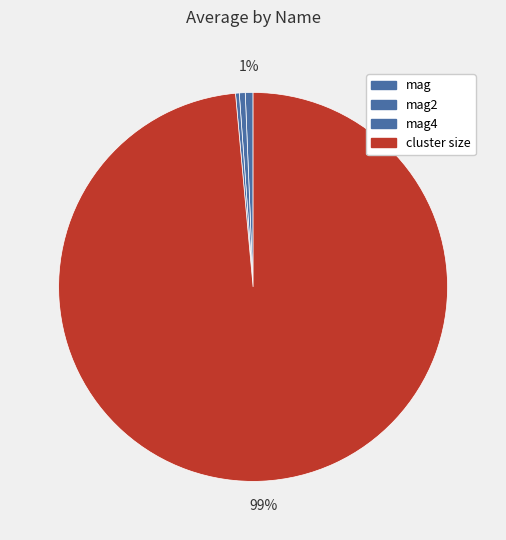

What is the smallest slice in the pie chart?

mag4